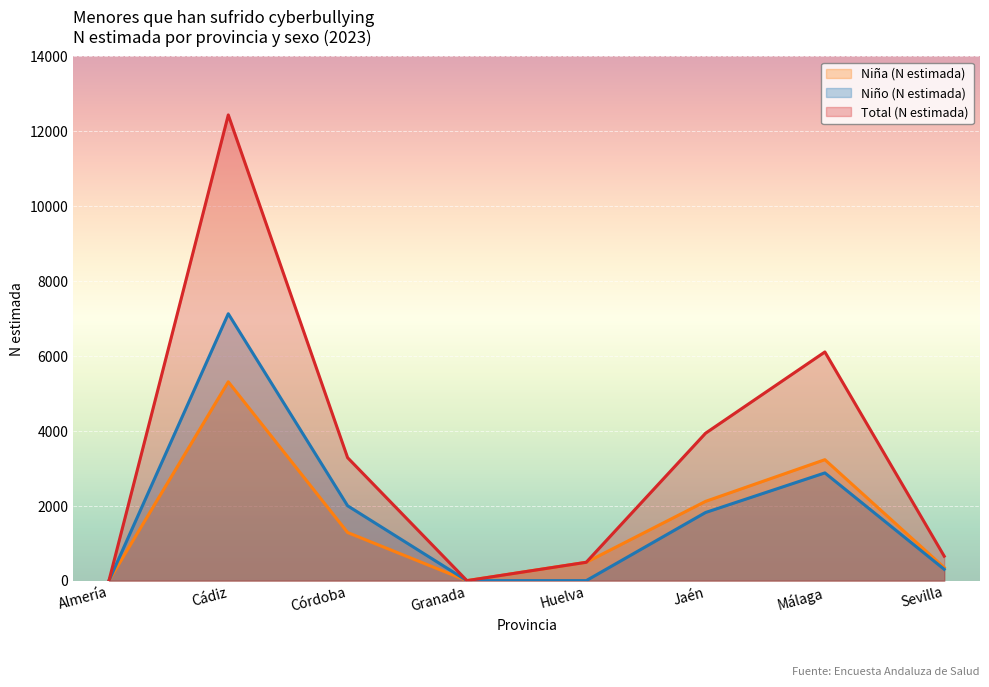

What is the label of the 2nd point from the right?

Málaga